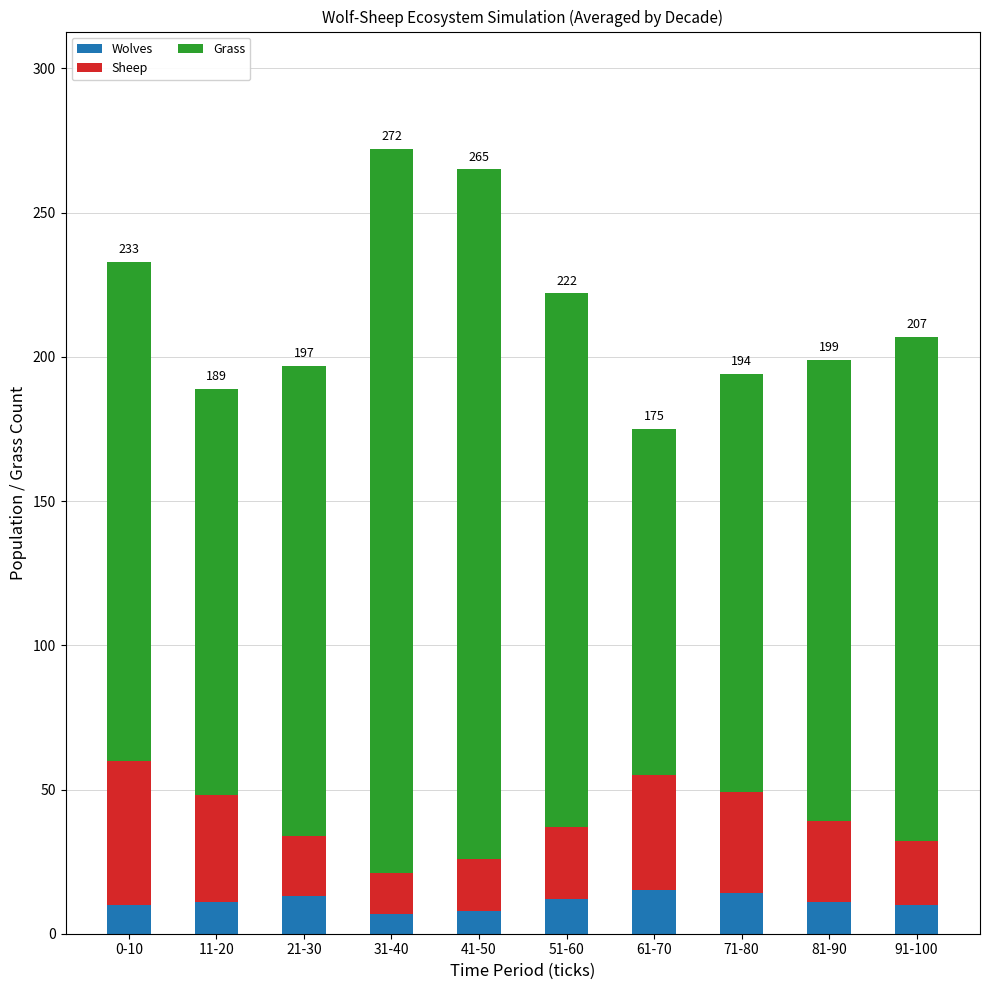

What is the highest value of the Wolves series?

15